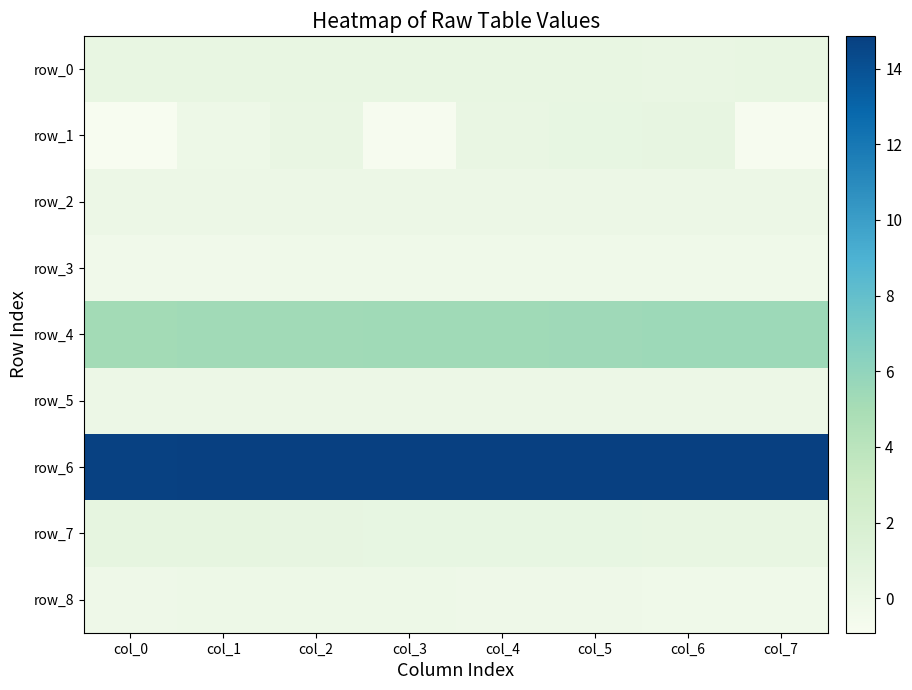

Is it true that row_8 equals -0.1 at col_4?

True